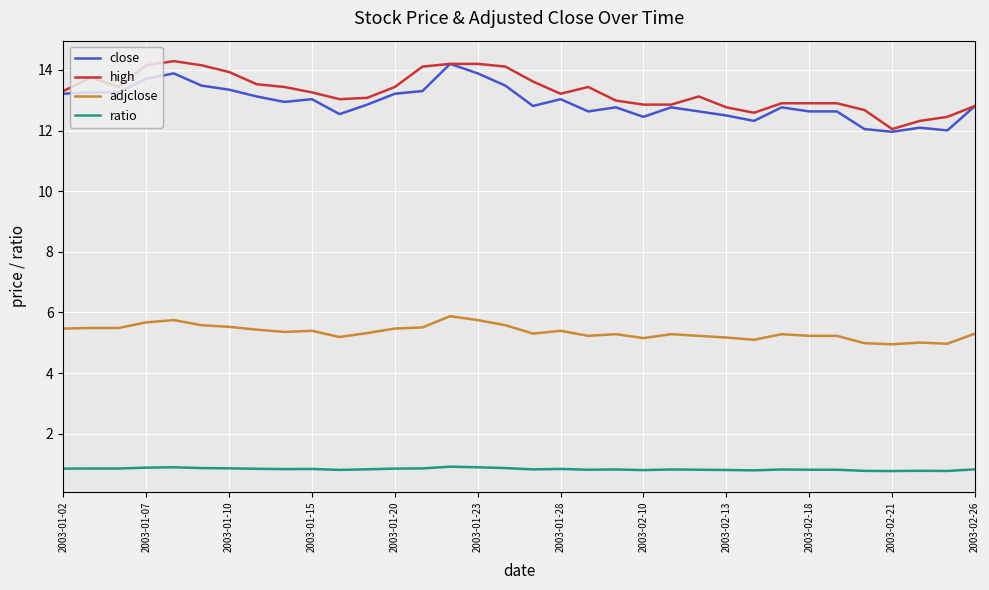

True or false: ratio and adjclose cross at least once.

False